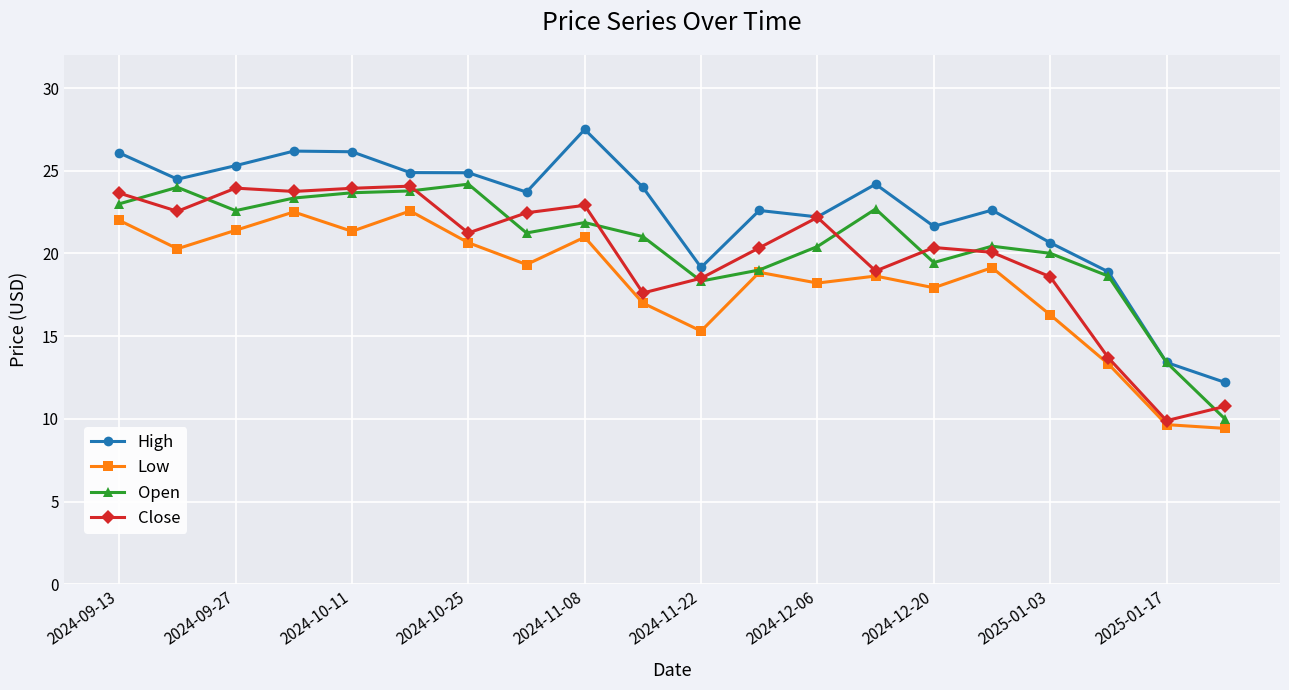

What is the difference between the maximum and minimum values in the High series?

15.3